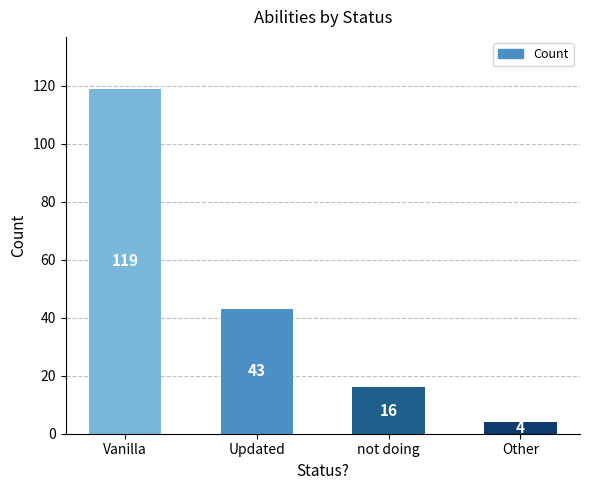

At which label does the data first exceed 43?

Vanilla